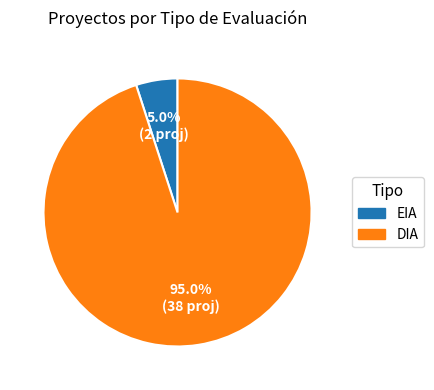

To the nearest percent, what is the difference between the EIA and DIA slice percentages?

90%